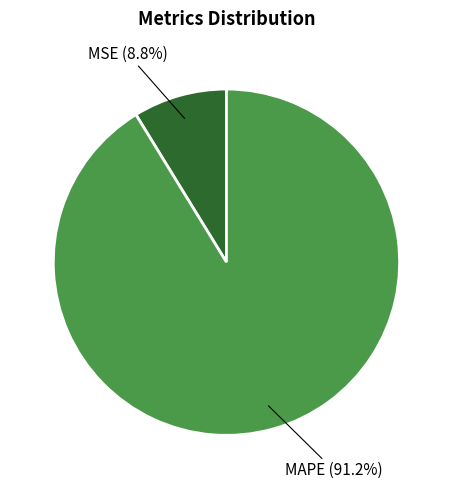

What is the ratio of the value at MSE to the value at MAPE?

0.1